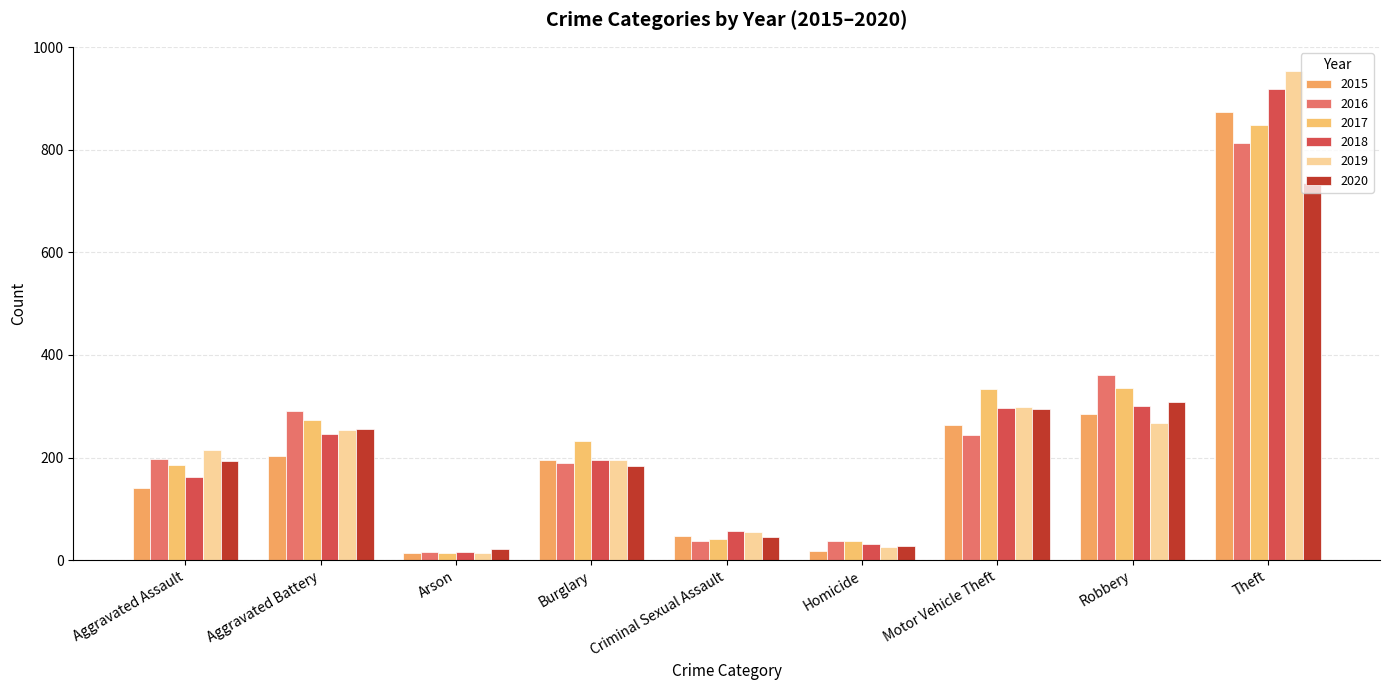

What is the sum of all 2016 values?

2185